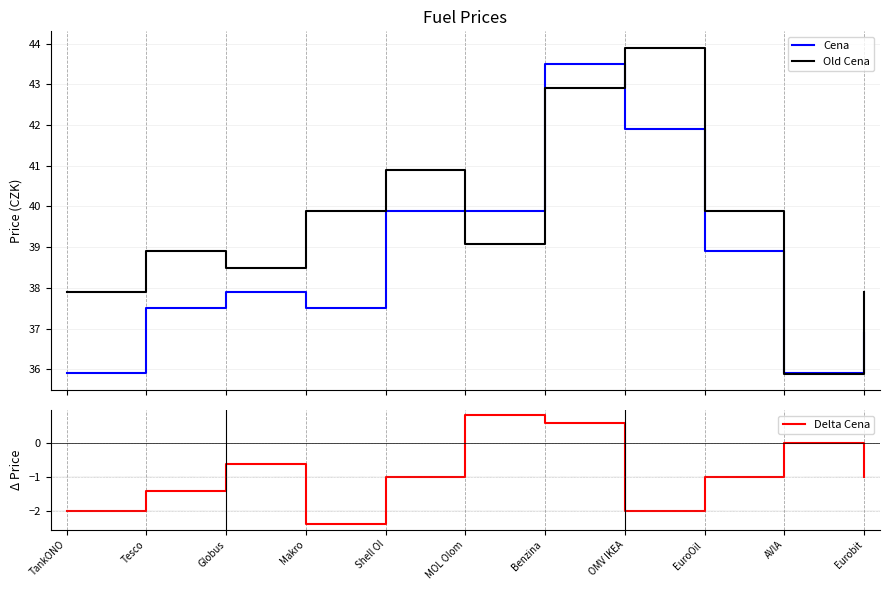

List the labels in order of Delta Cena value, smallest first.

Makro, TankONO, OMV IKEA, Tesco, EuroOil , Eurobit, Shell Ol, Globus, AVIA, Benzina , MOL Olom